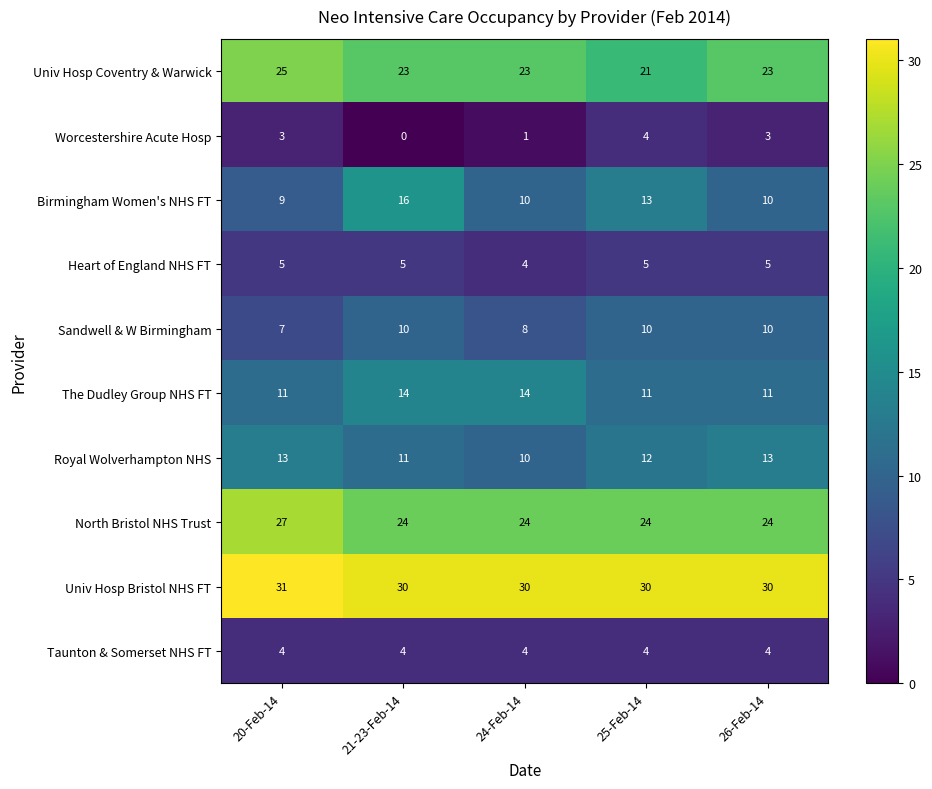

Where is Taunton & Somerset NHS FT nearest to the value 4?

20-Feb-14